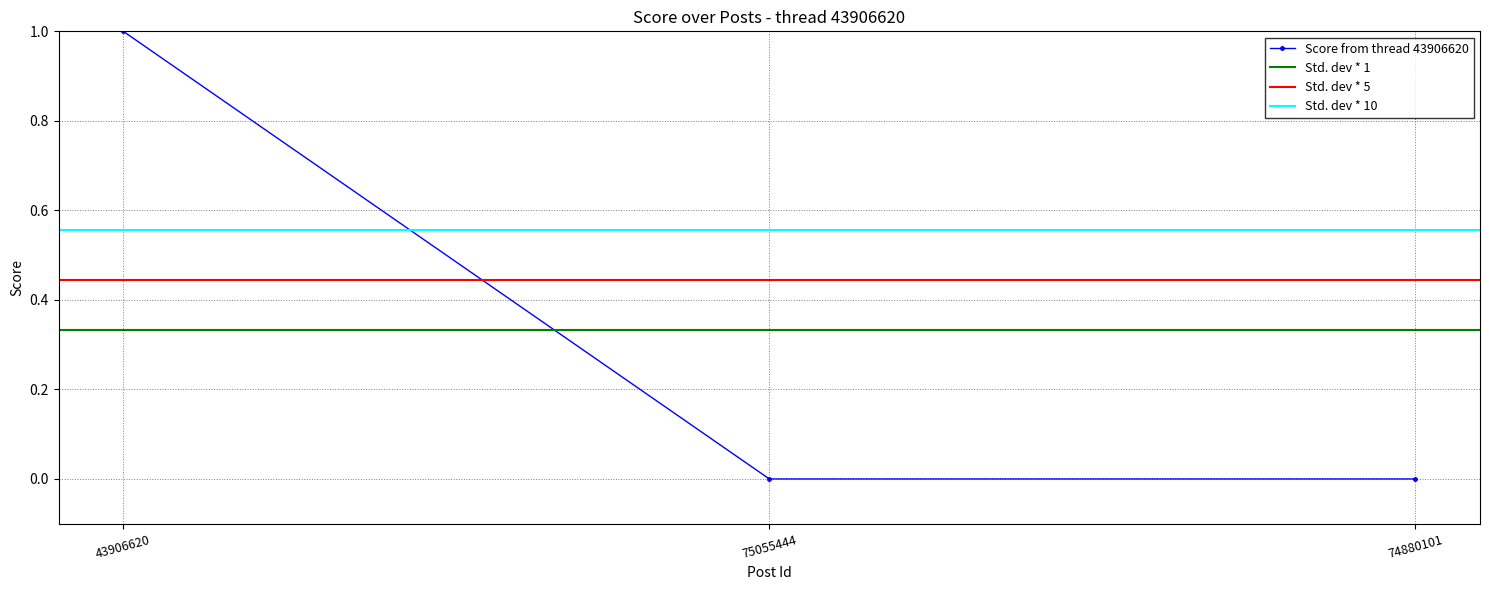

Is this an area chart (filled region under the line)?

No